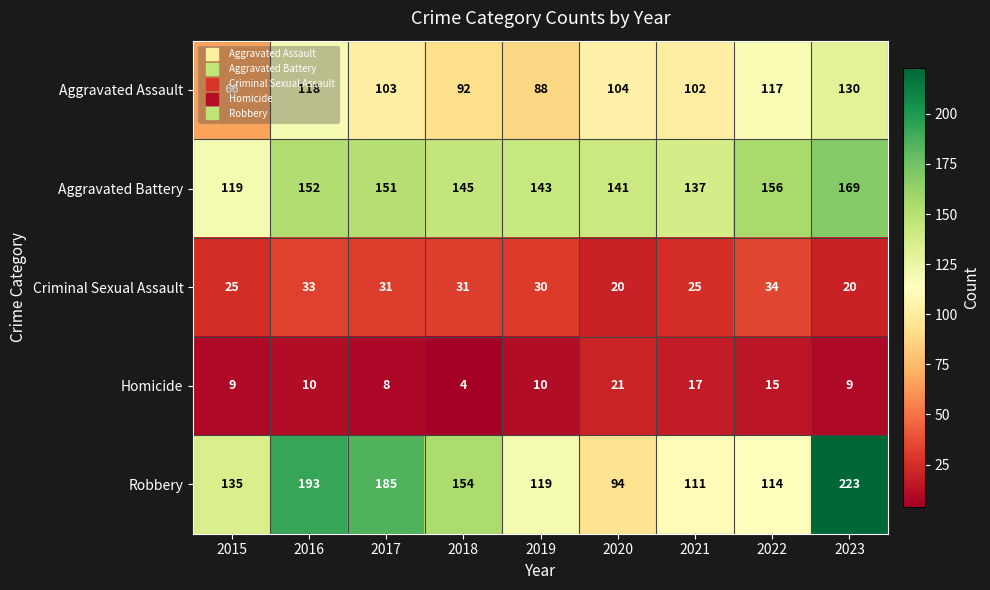

List the labels in order of Robbery value, largest first.

2023, 2016, 2017, 2018, 2015, 2019, 2022, 2021, 2020